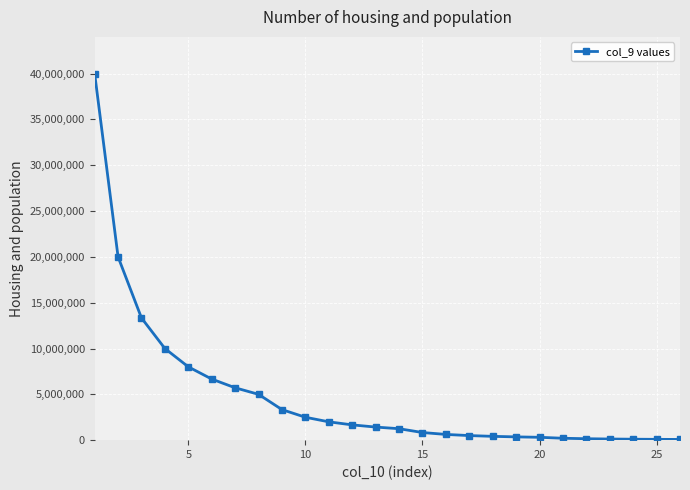

What is the maximum value shown in the chart?

40000000.0